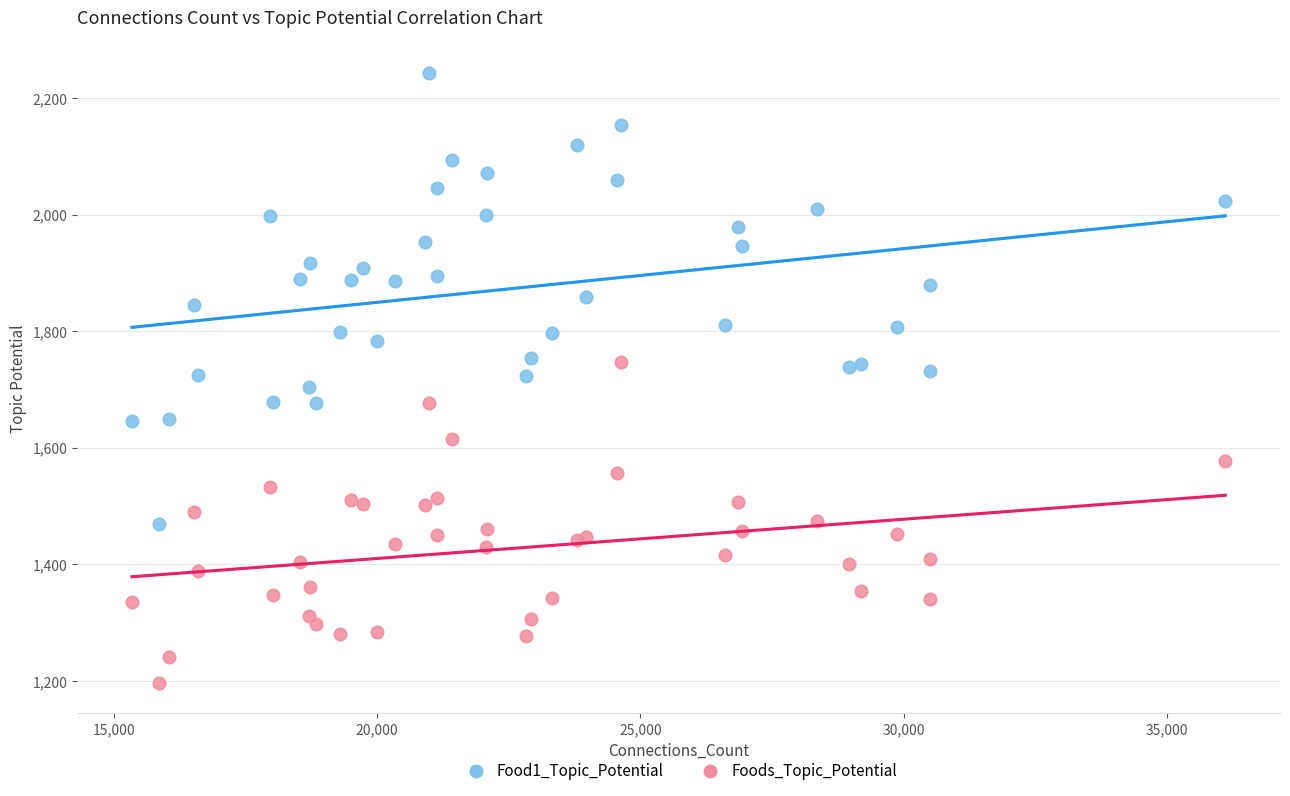

What is the X range (max minus min) for the scatter plot?

20756